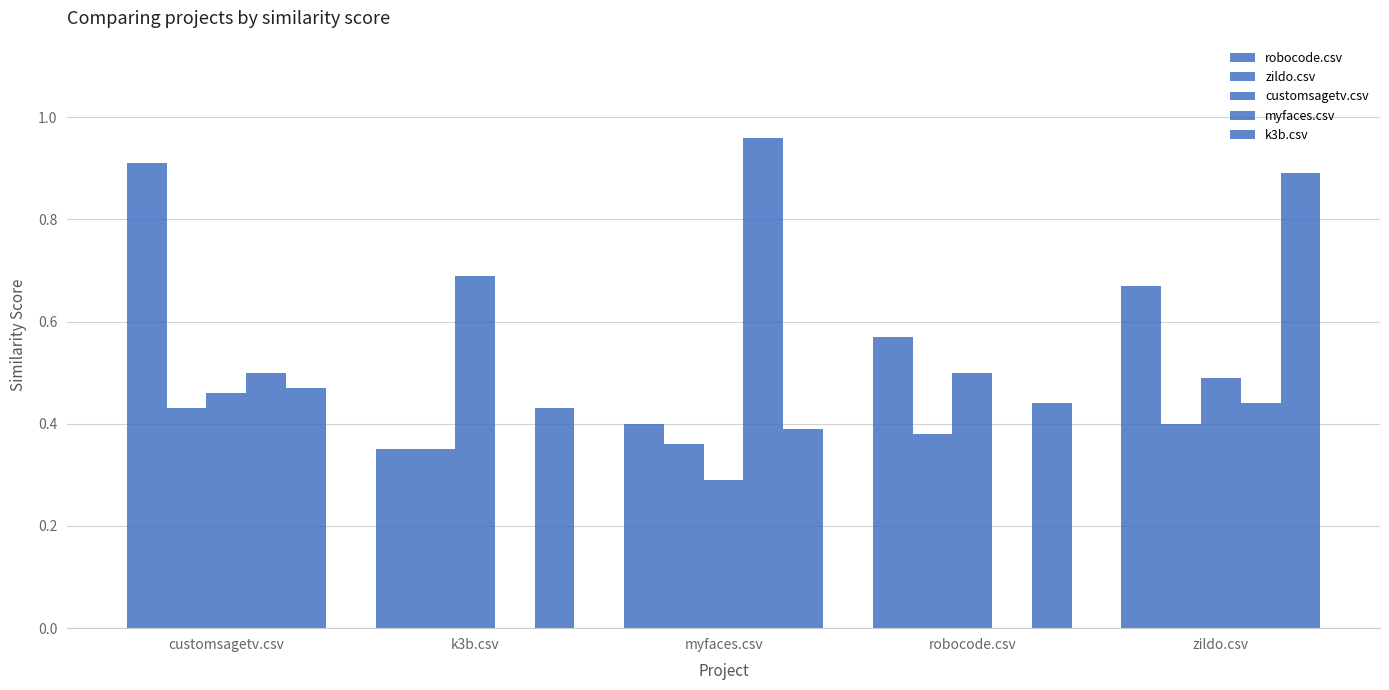

Is the value of myfaces.csv at zildo.csv greater than the value of k3b.csv at robocode.csv?

No